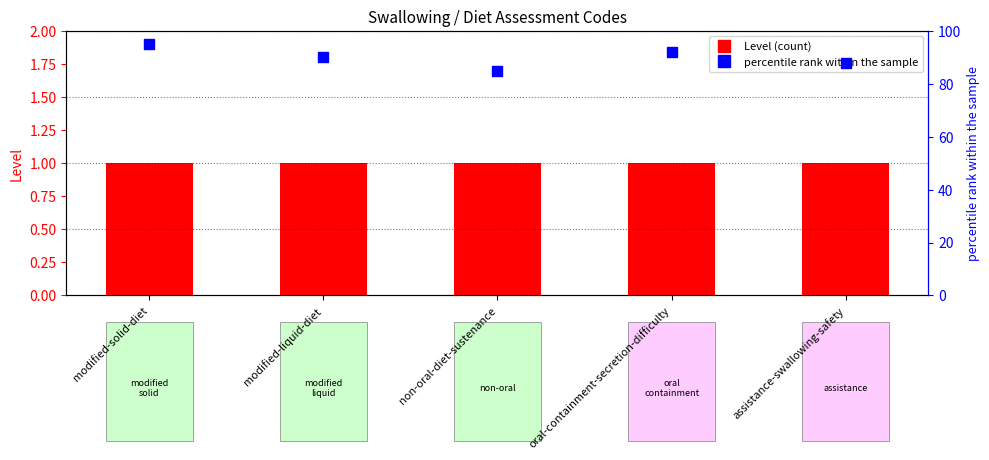

Is the value of percentile rank within the sample at assistance-swallowing-safety greater than the value of Level at non-oral-diet-sustenance?

Yes